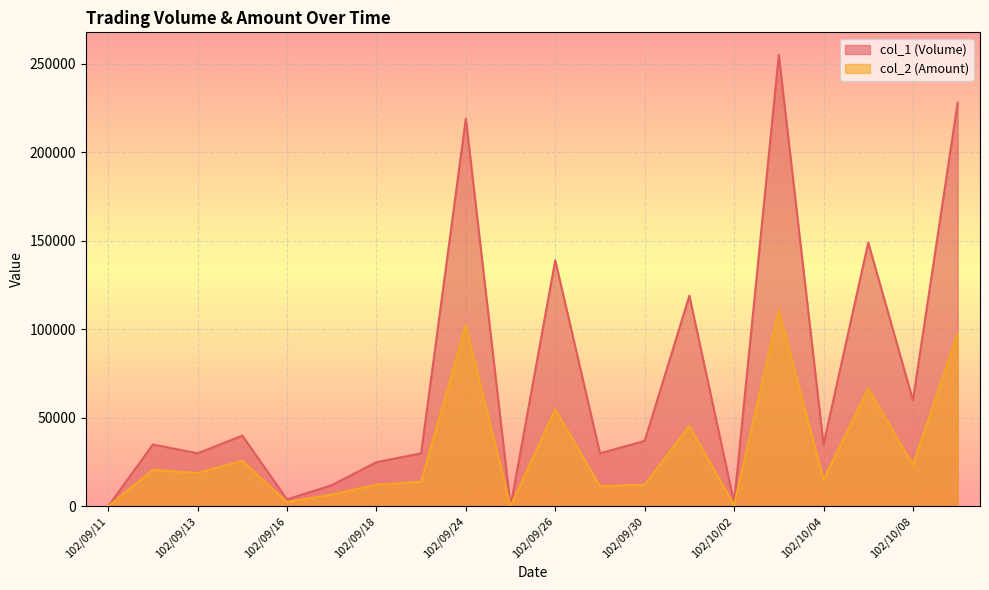

Between 102/09/11 and 102/09/18, which series saw the biggest shift?

col_1 (Volume)